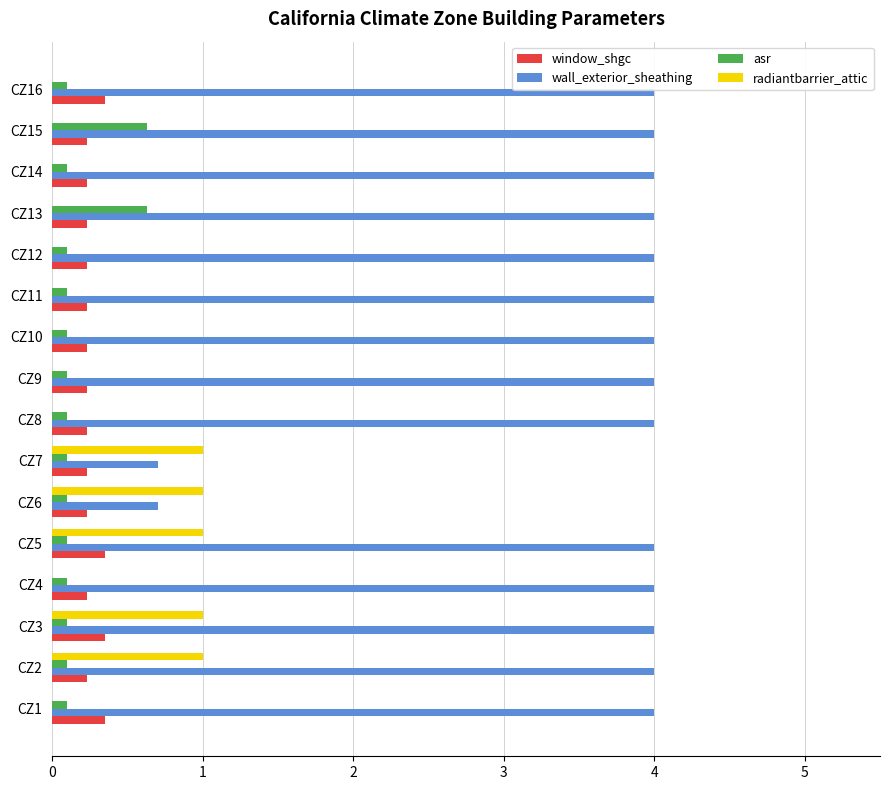

Is it true that asr equals 0.1 at CZ6?

True